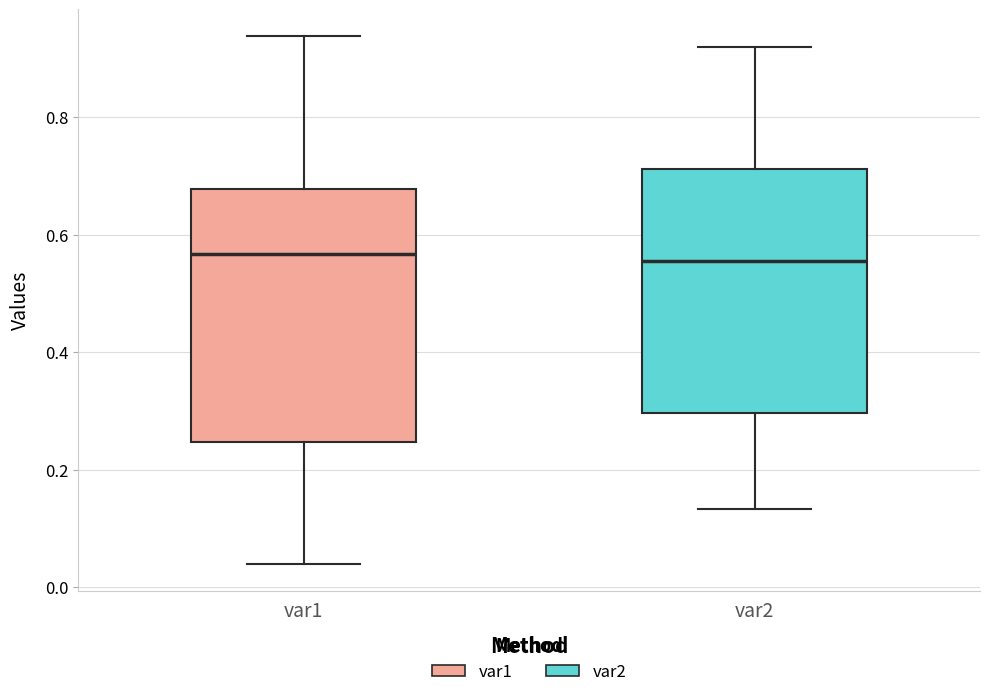

Where does the median line of the box for var2 sit on the y-axis? The values are not printed on the chart, so give them approximately, as read against the axis.

0.56